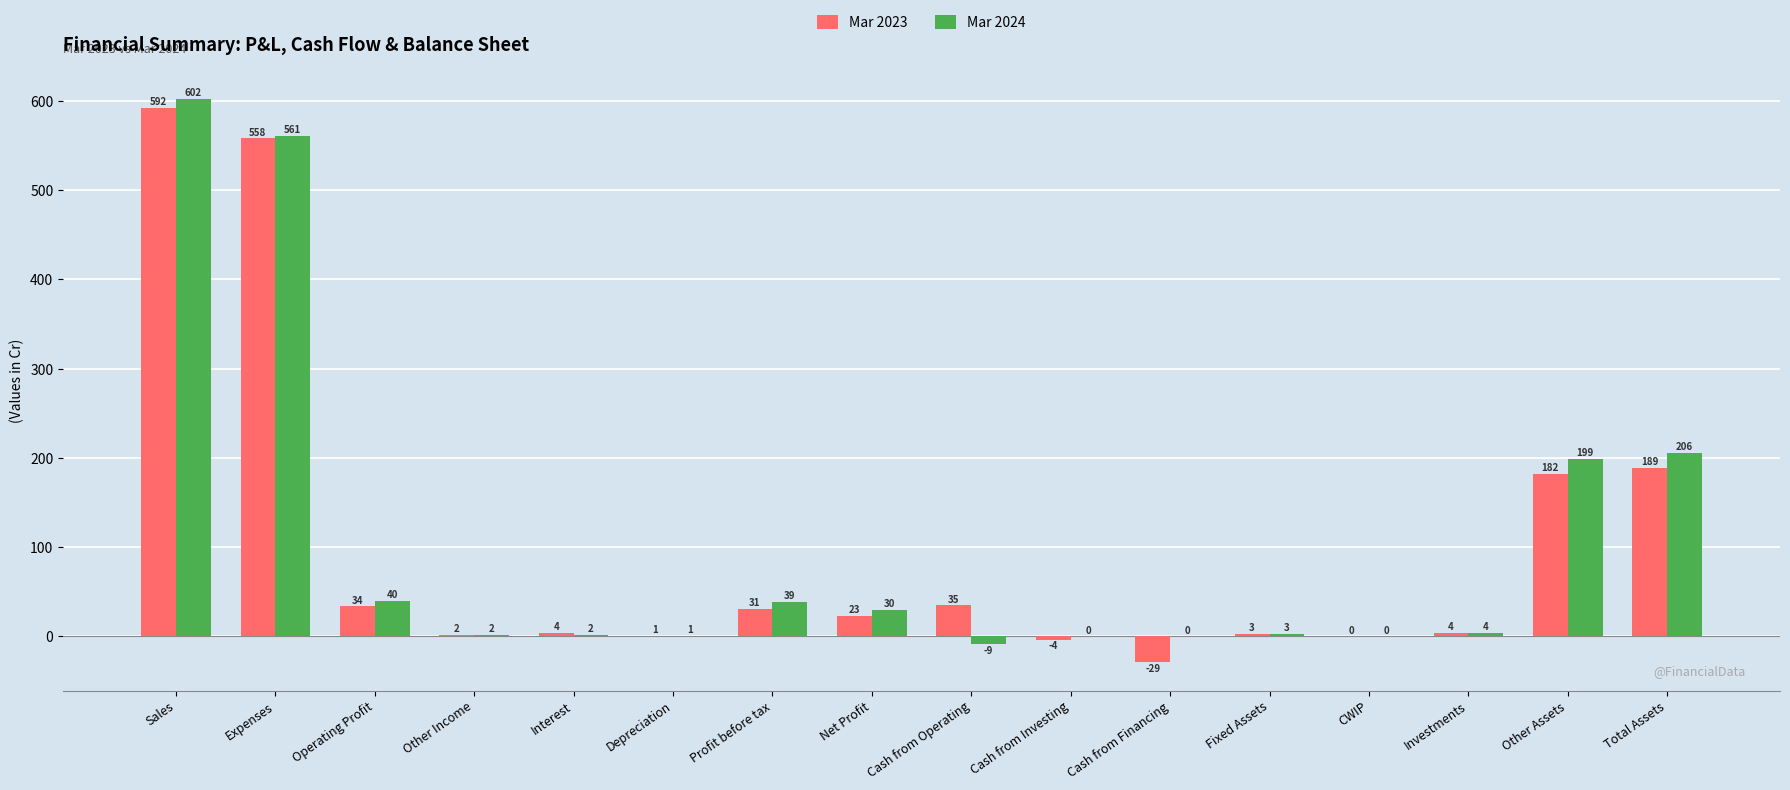

Reading left to right, extract all data points from this chart.

Mar 2023: Sales=592	Expenses=558	Operating Profit=34	Other Income=2	Interest=4	Depreciation=1	Profit before tax=31	Net Profit=23	Cash from Operating=35	Cash from Investing=-4	Cash from Financing=-29	Fixed Assets=3	CWIP=0	Investments=4	Other Assets=182	Total Assets=189
Mar 2024: Sales=602	Expenses=561	Operating Profit=40	Other Income=2	Interest=2	Depreciation=1	Profit before tax=39	Net Profit=30	Cash from Operating=-9	Cash from Investing=0	Cash from Financing=0	Fixed Assets=3	CWIP=0	Investments=4	Other Assets=199	Total Assets=206